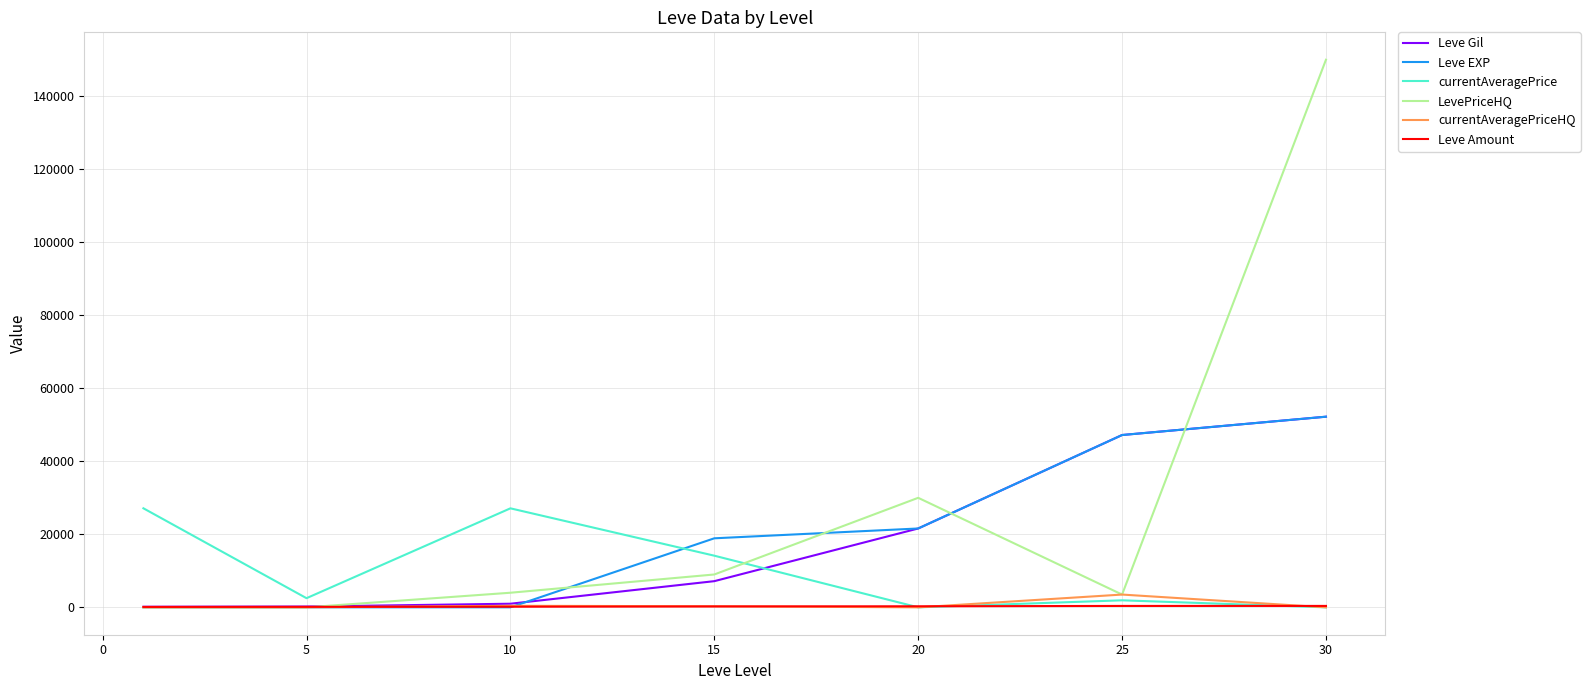

Which series has the largest range (max minus min)?

LevePriceHQ